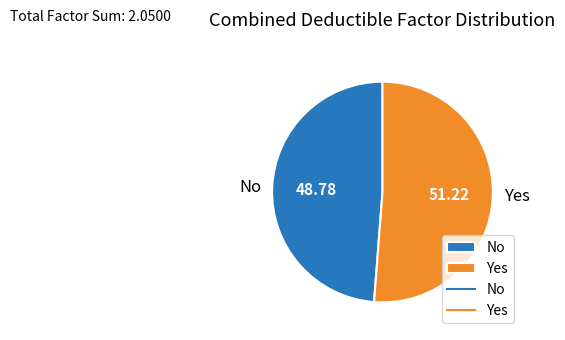

Rank the categories by value from highest to lowest.

Yes, No